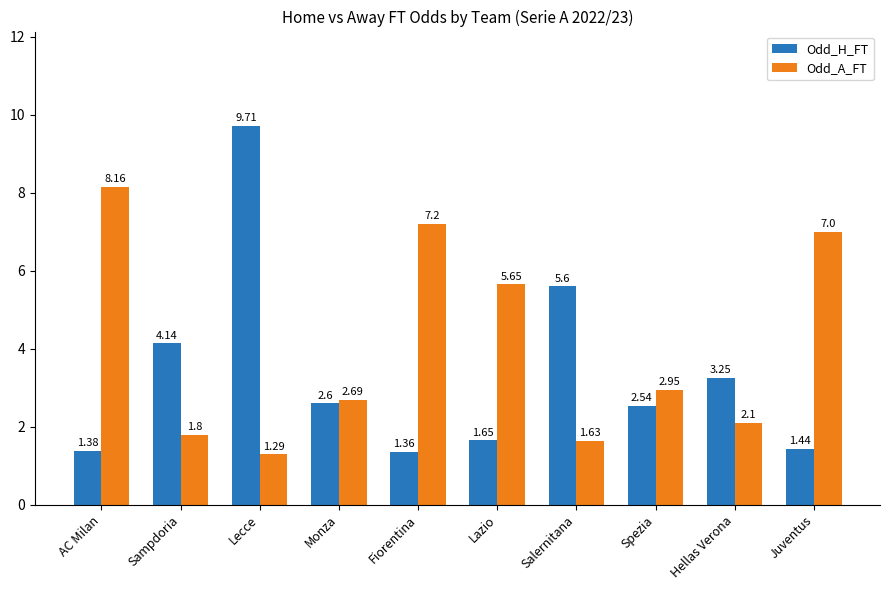

At how many categories does at least one series exceed 1?

10